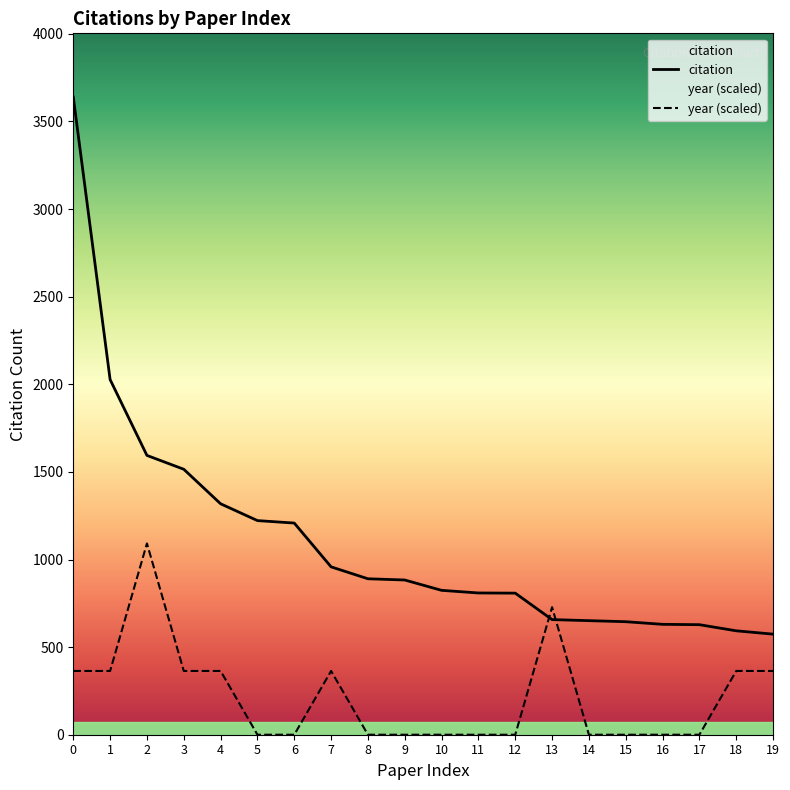

What is the difference between the second highest and second lowest values in the citation series?

1434.0